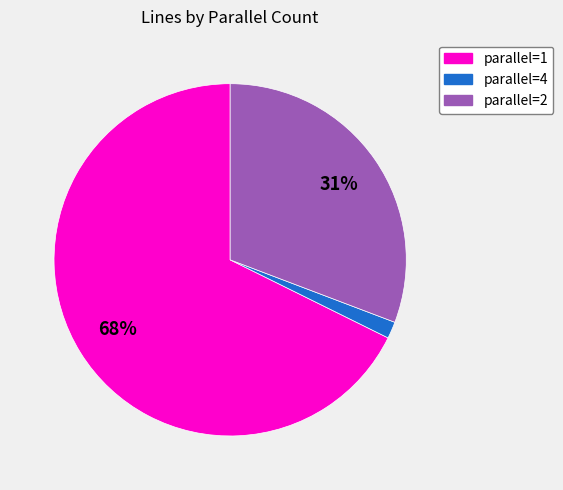

To the nearest percent, what is the average slice percentage?

33%